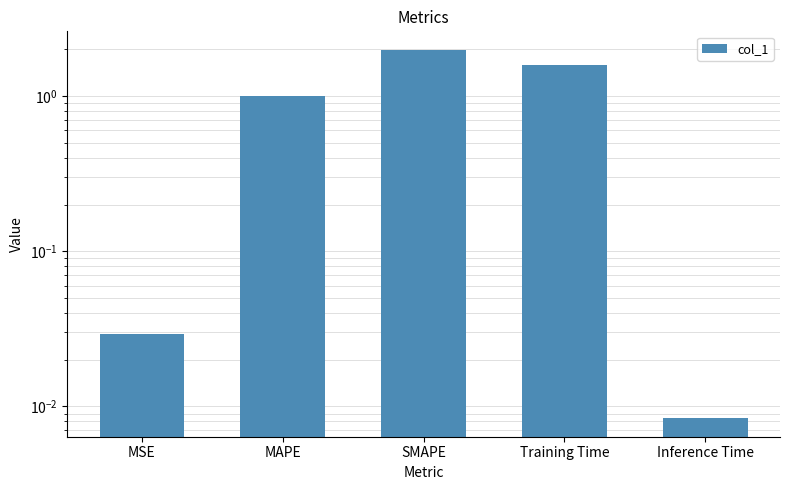

Rank the categories by value from lowest to highest.

Inference Time, MSE, MAPE, Training Time, SMAPE